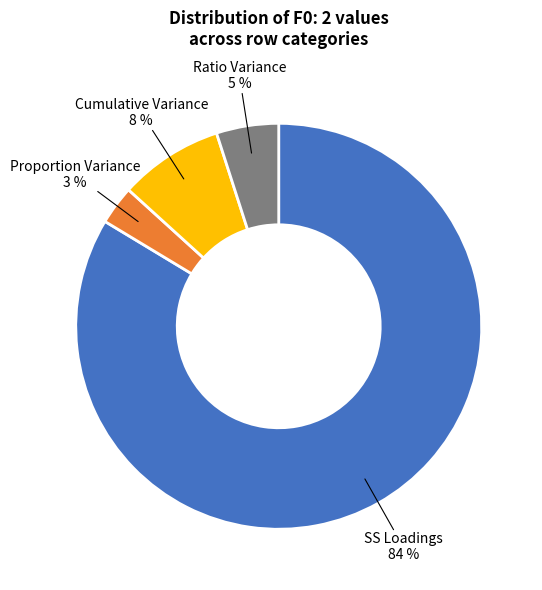

To the nearest percent, what is the difference between the Proportion Variance and SS Loadings slice percentages?

81%